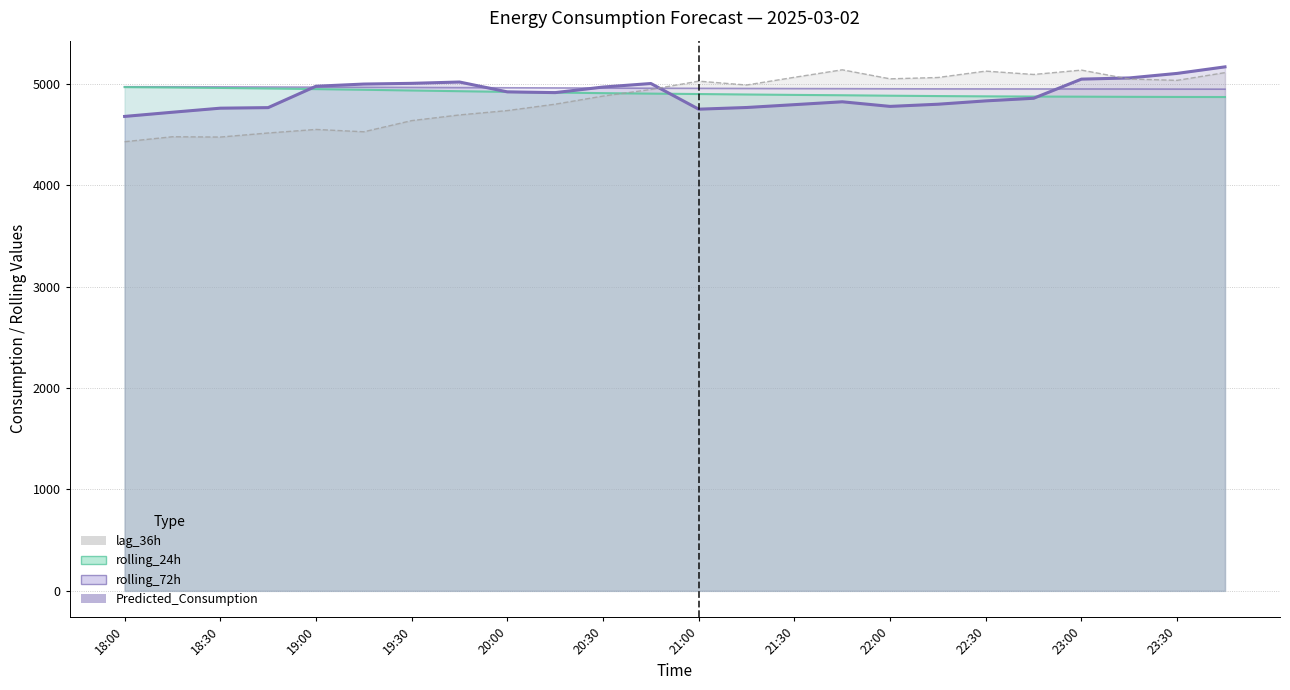

Between 18:00 and 20:00, which is larger?

20:00